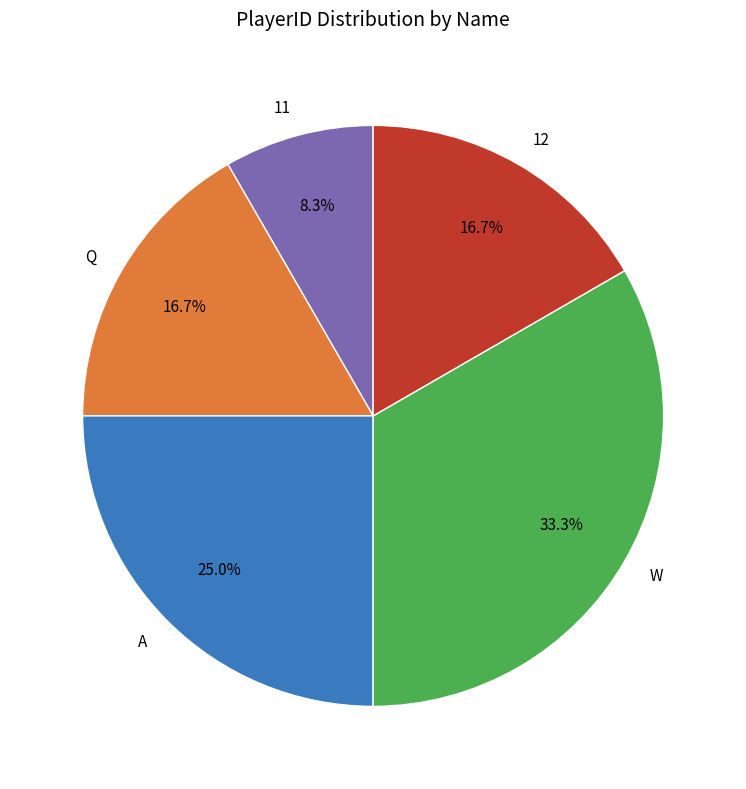

Combined, what portion of the pie is 11 and A?

33.3%